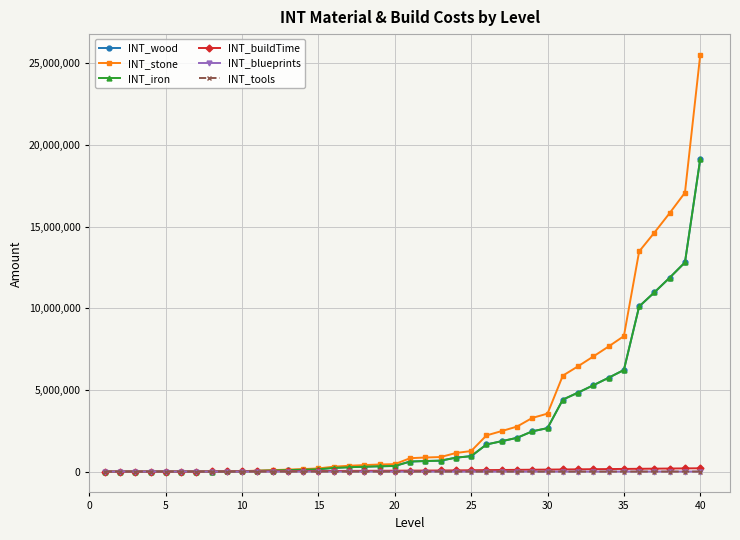

Is this an area chart (filled region under the line)?

No